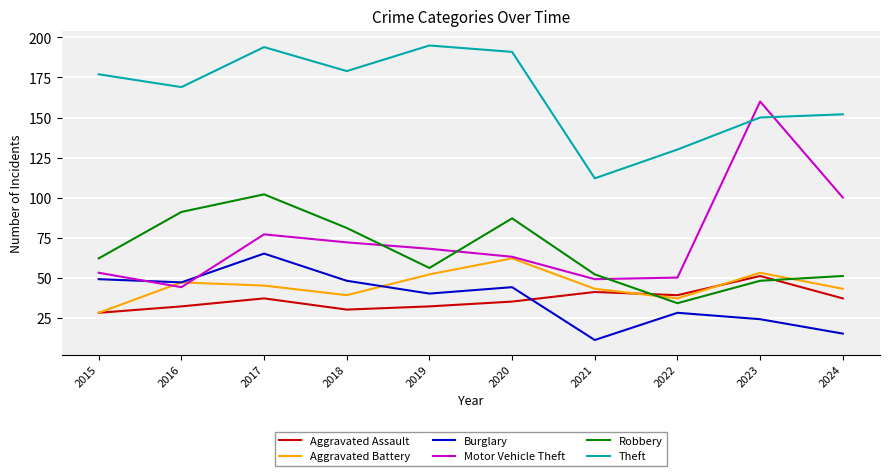

Where is the first local maximum for Robbery?

2017